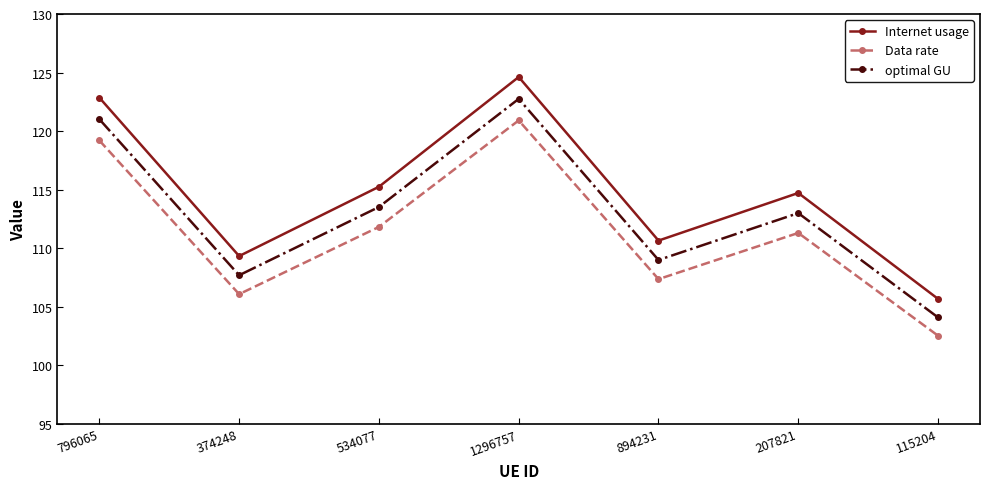

True or false: Internet usage and optimal GU cross at least once.

False